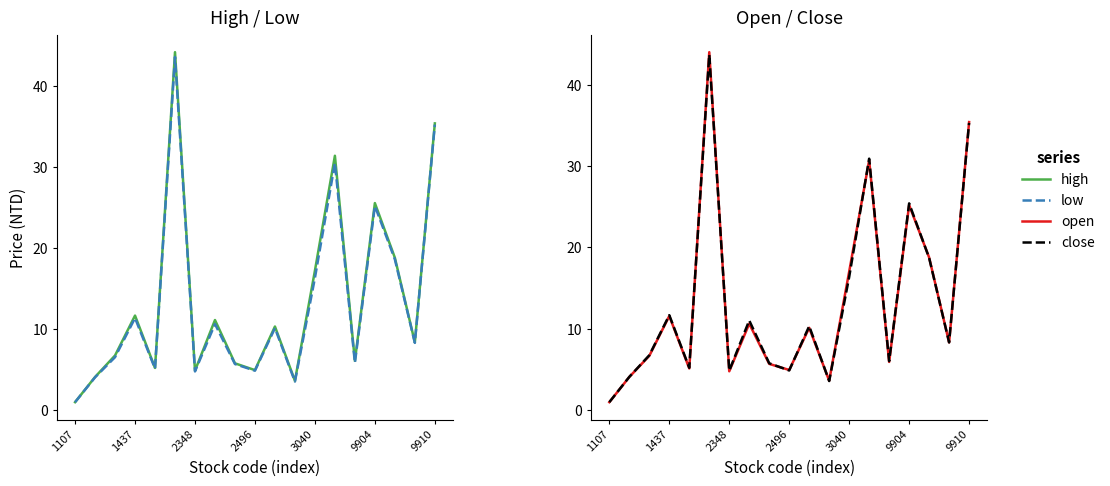

How many lines are shown in the chart?

4